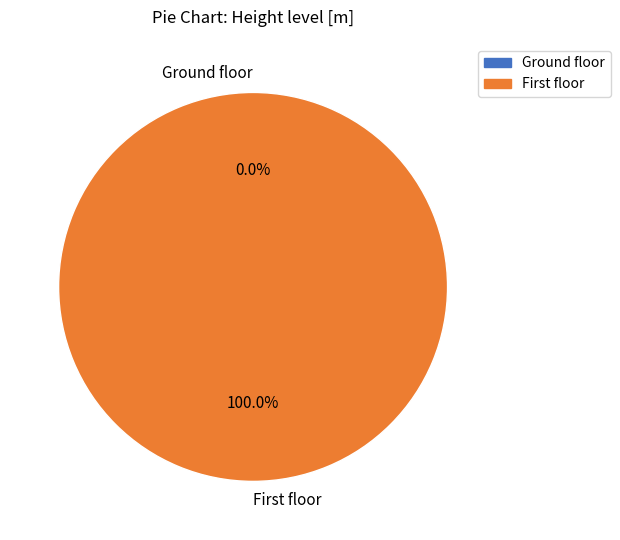

How many segments does this pie chart have?

2